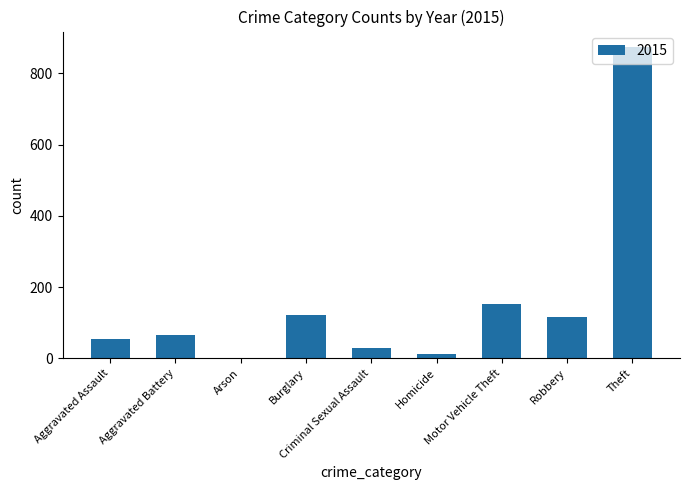

Which has a higher value, Theft or Robbery?

Theft